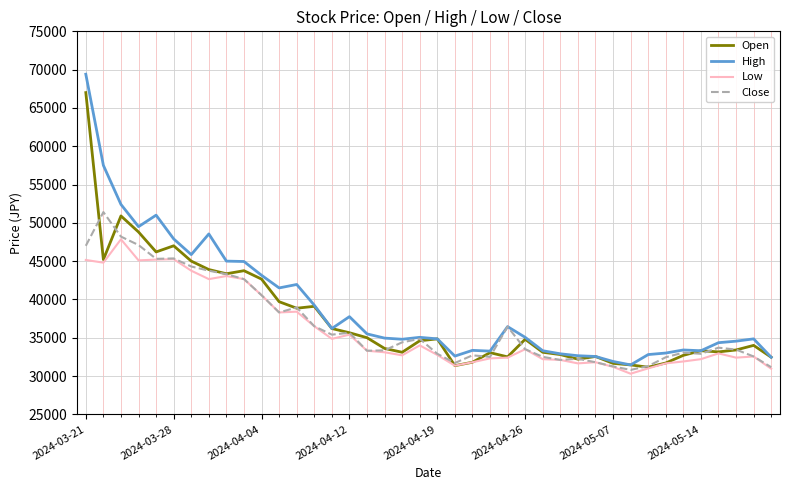

Which series has the largest range (max minus min)?

High